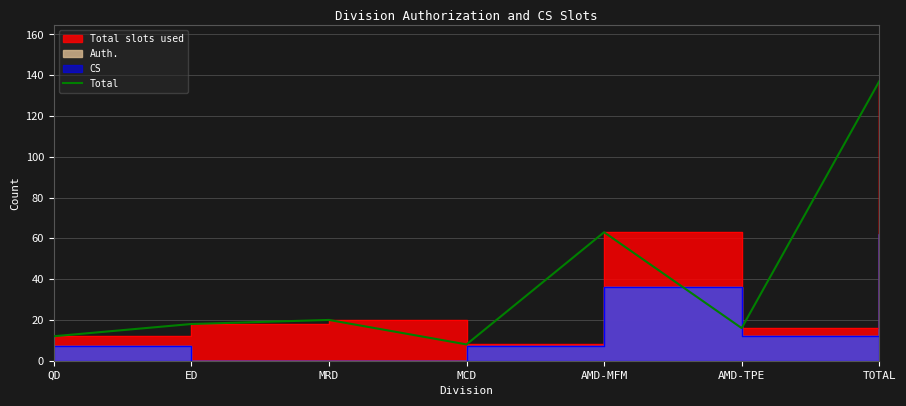

What is the sum of the values at MCD and AMD-MFM?

71